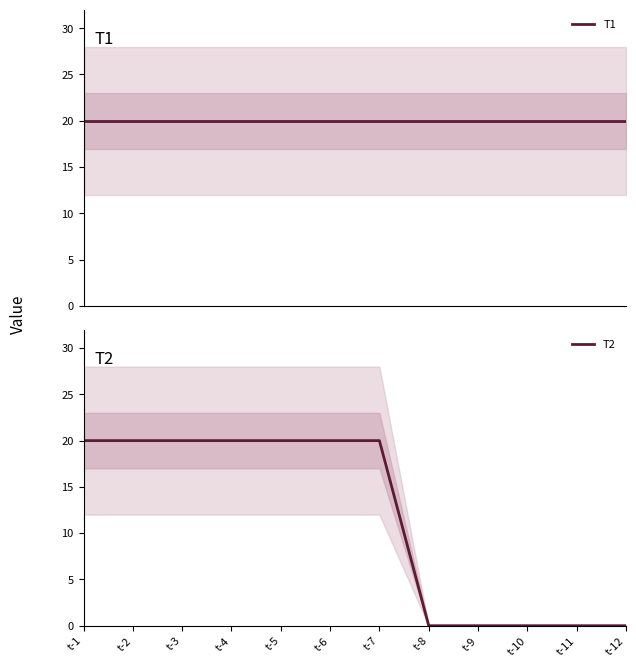

Reading left to right, extract all data points from this chart.

T1: t-1=20	t-2=20	t-3=20	t-4=20	t-5=20	t-6=20	t-7=20	t-8=20	t-9=20	t-10=20	t-11=20	t-12=20
T2: t-1=20	t-2=20	t-3=20	t-4=20	t-5=20	t-6=20	t-7=20	t-8=0	t-9=0	t-10=0	t-11=0	t-12=0